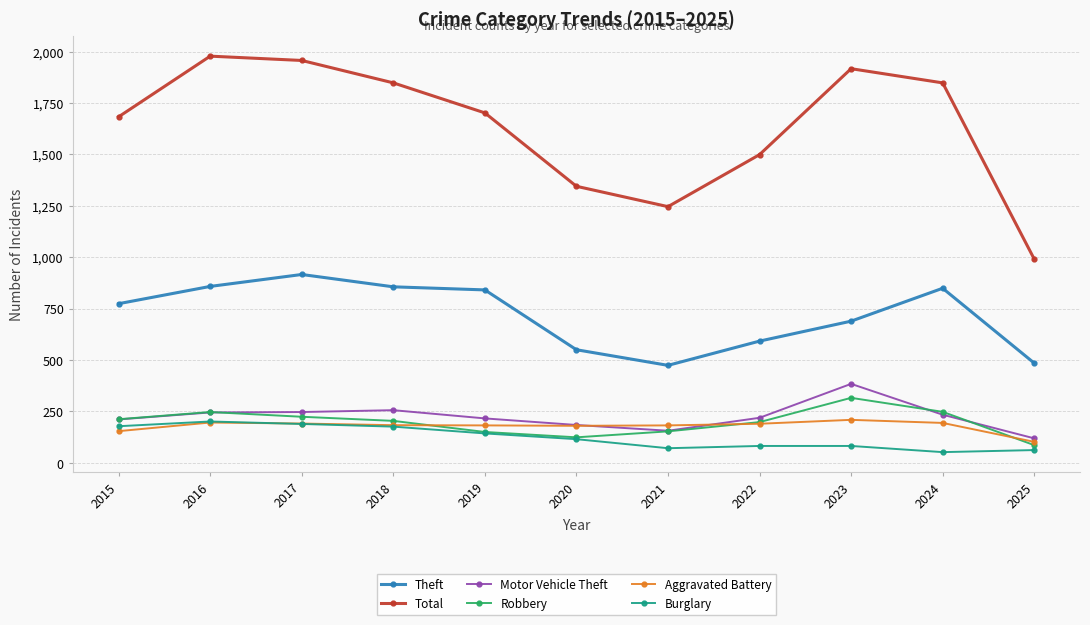

Is it true that Robbery equals 71 at 2022?

False